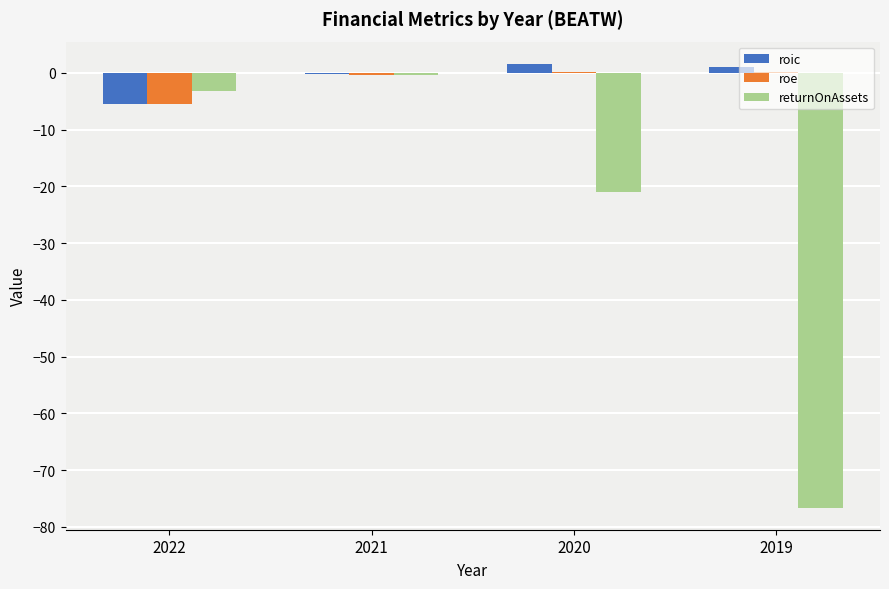

What is the sum of all roic values?

-3.0